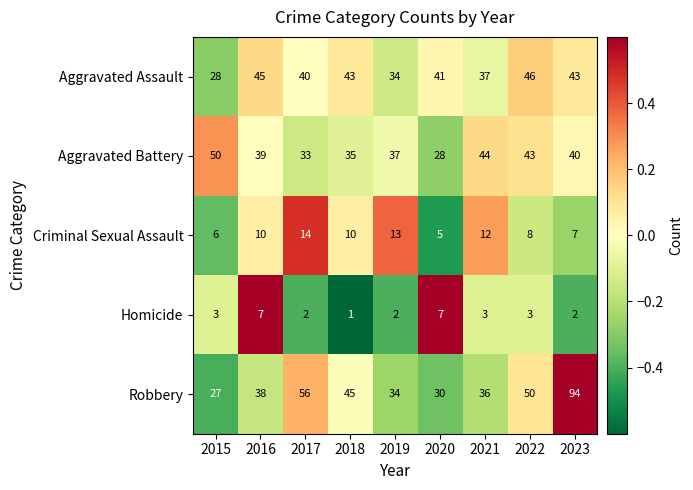

Rank the categories by Aggravated Battery value from highest to lowest.

2015, 2021, 2022, 2023, 2016, 2019, 2018, 2017, 2020